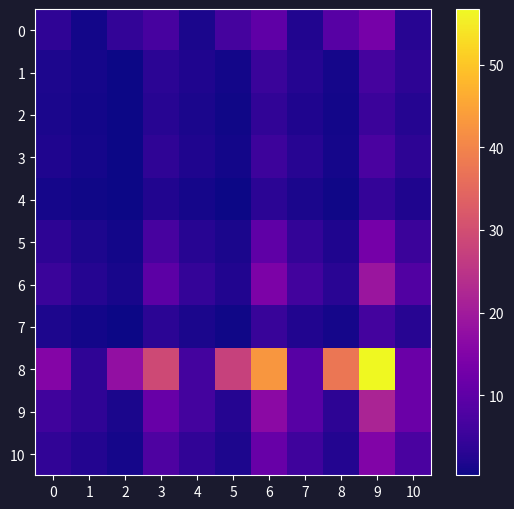

Reading left to right, what are all the values shown in this chart?

0: 0=3.6	1=0.9	2=4.2	3=6.9	4=1.5	5=6.6	6=10.2	7=2.1	8=8.9	9=13.5	10=2.8
1: 0=1.8	1=1.2	2=0.5	3=3.4	4=2.0	5=0.8	6=5.0	7=2.8	8=1.1	9=6.6	10=3.6
2: 0=1.5	1=0.9	2=0.4	3=2.8	4=1.5	5=0.6	6=4.1	7=2.1	8=0.9	9=5.4	10=2.6
3: 0=1.9	1=1.2	2=0.5	3=3.7	4=2.0	5=0.9	6=5.5	7=2.8	8=1.2	9=7.2	10=3.6
4: 0=1.2	1=0.7	2=0.3	3=2.3	4=1.1	5=0.5	6=3.4	7=1.6	8=0.7	9=4.5	10=2.0
5: 0=3.6	1=1.7	2=1.0	3=6.8	4=2.9	5=1.5	6=10.1	7=4.1	8=2.1	9=13.3	10=5.3
6: 0=5.1	1=2.6	2=1.4	3=9.8	4=4.4	5=2.3	6=14.4	7=6.2	8=3.1	9=19.0	10=8.1
7: 0=1.8	1=1.0	2=0.5	3=3.3	4=1.6	5=0.8	6=4.9	7=2.3	8=1.0	9=6.5	10=2.9
8: 0=15.3	1=3.8	2=17.7	3=29.1	4=6.4	5=27.6	6=42.9	7=9.0	8=37.6	9=56.7	10=11.6
9: 0=5.9	1=3.8	2=1.7	3=11.2	4=6.4	5=2.6	6=16.5	7=9.1	8=3.5	9=21.8	10=11.7
10: 0=4.1	1=2.4	2=1.1	3=7.7	4=4.0	5=1.8	6=11.3	7=5.7	8=2.4	9=15.0	10=7.3